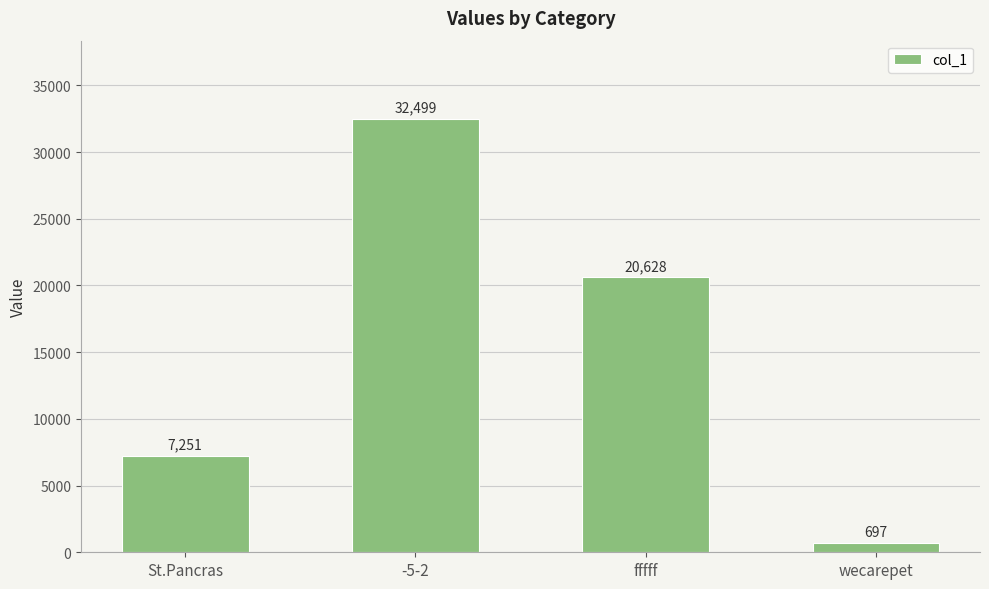

The value at -5-2 is 32499. True or false?

True